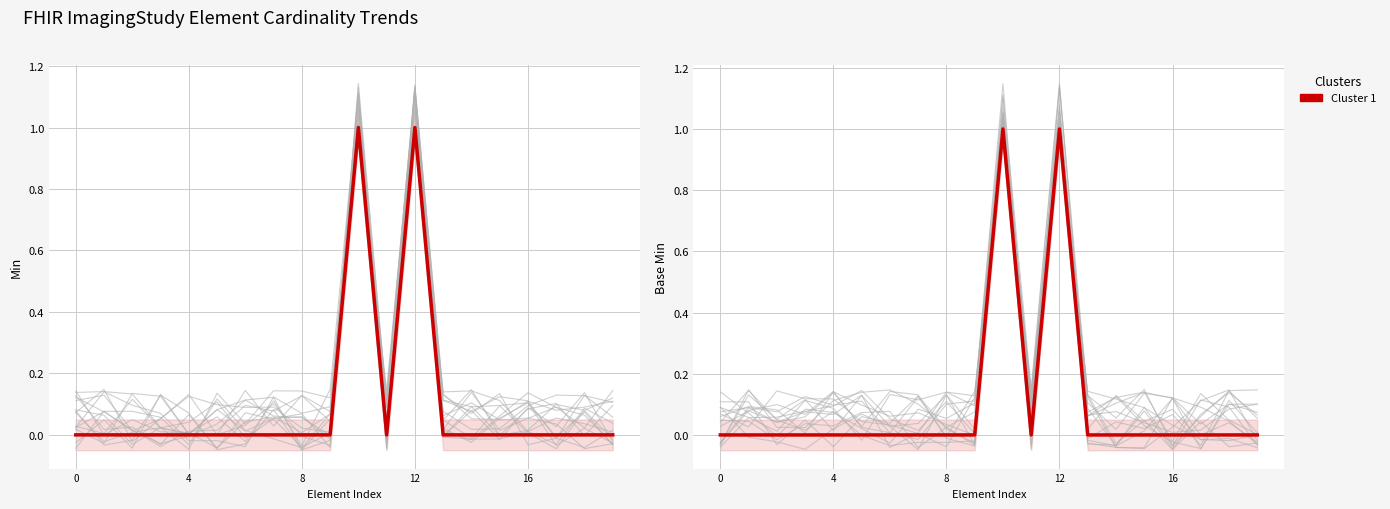

What is the highest value of the Base Min series?

1